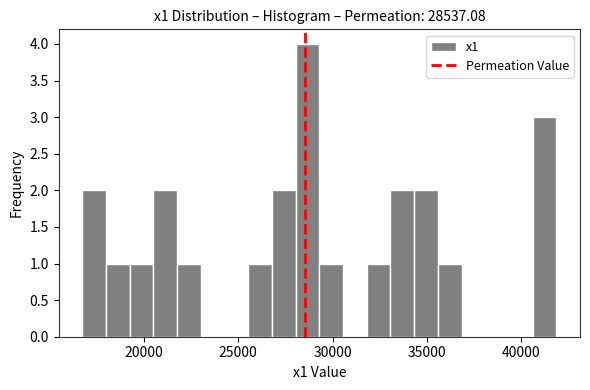

Read against the x-axis, roughly where is the centre of the tallest bar?

28500